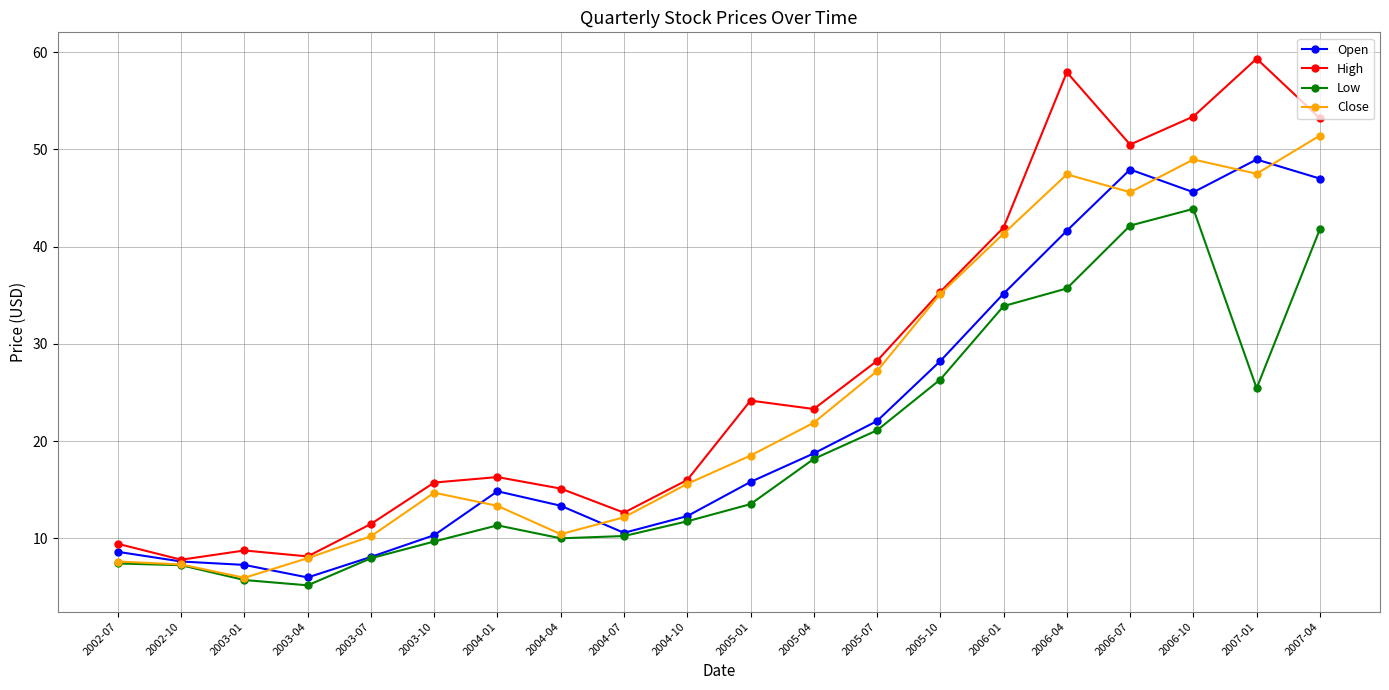

The Close series shows 45.6 at 2006-07. True or false?

True